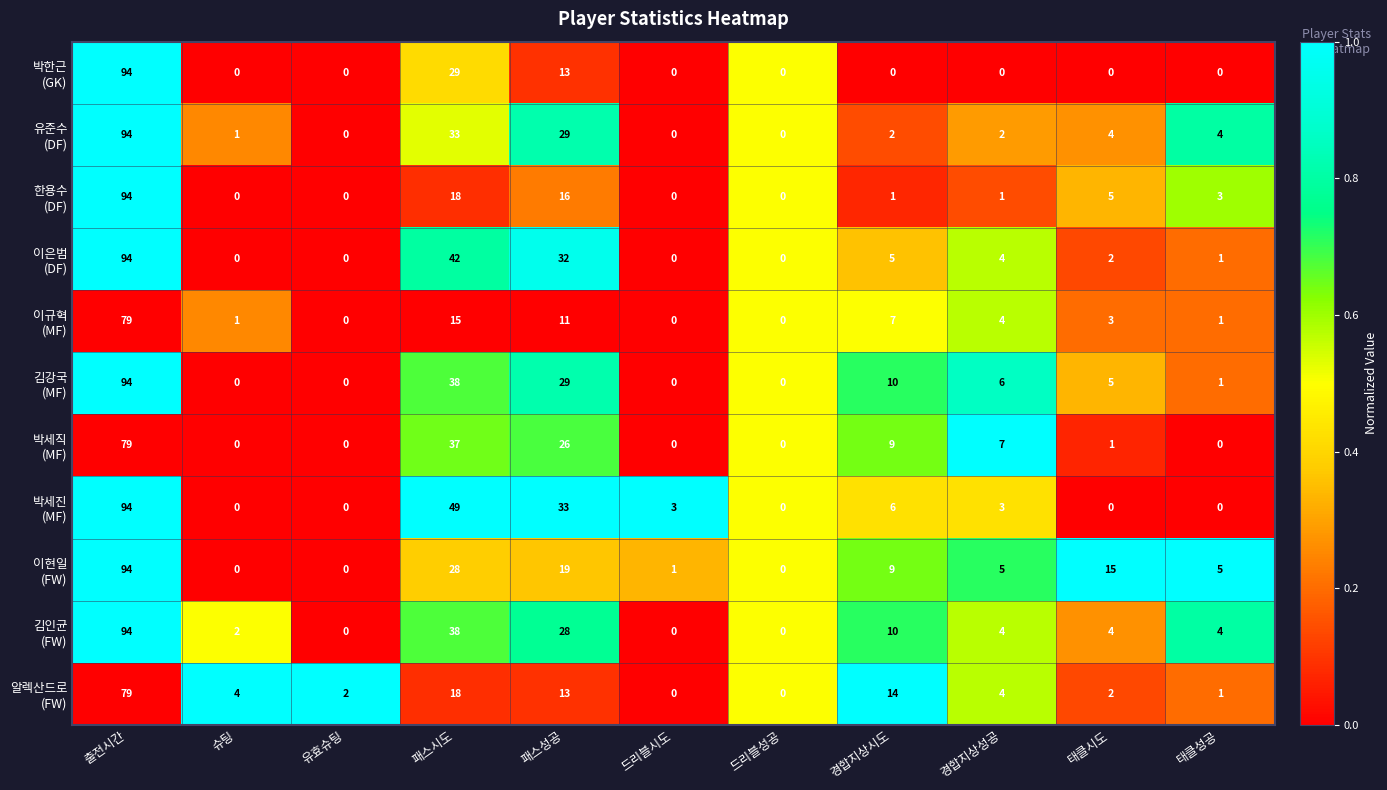

Which label corresponds to the largest value in the chart?

출전시간